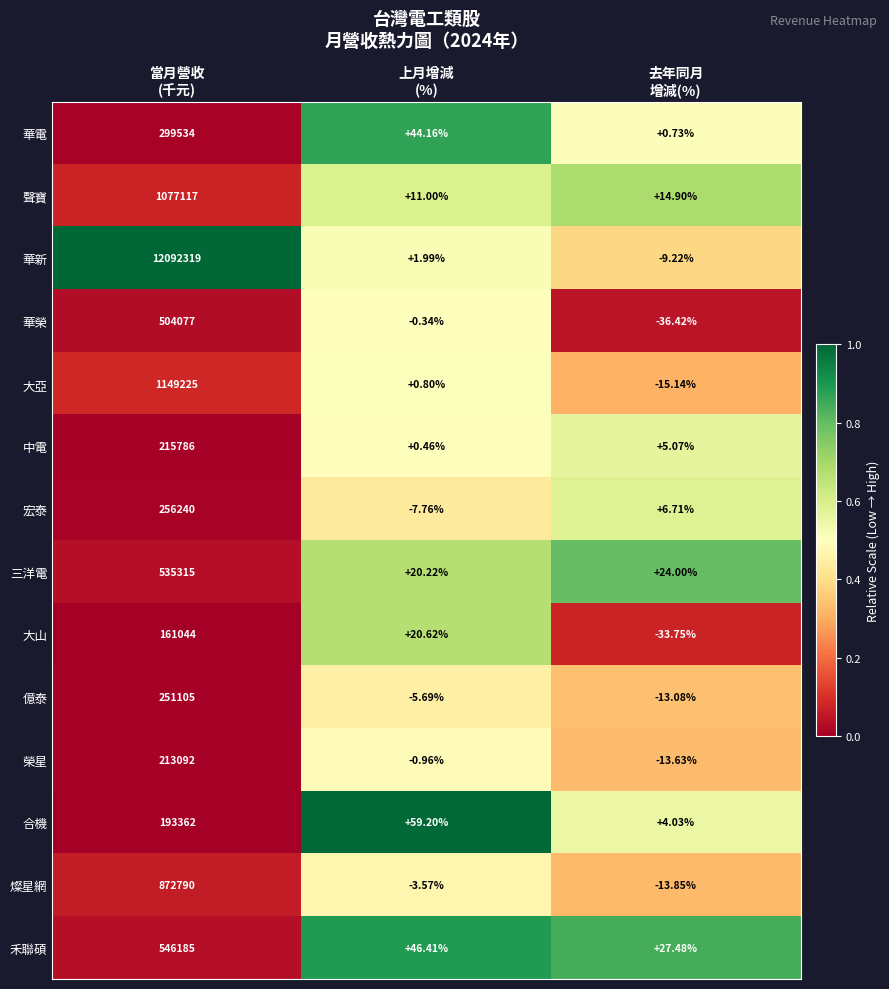

Which series has the largest range (max minus min)?

華新